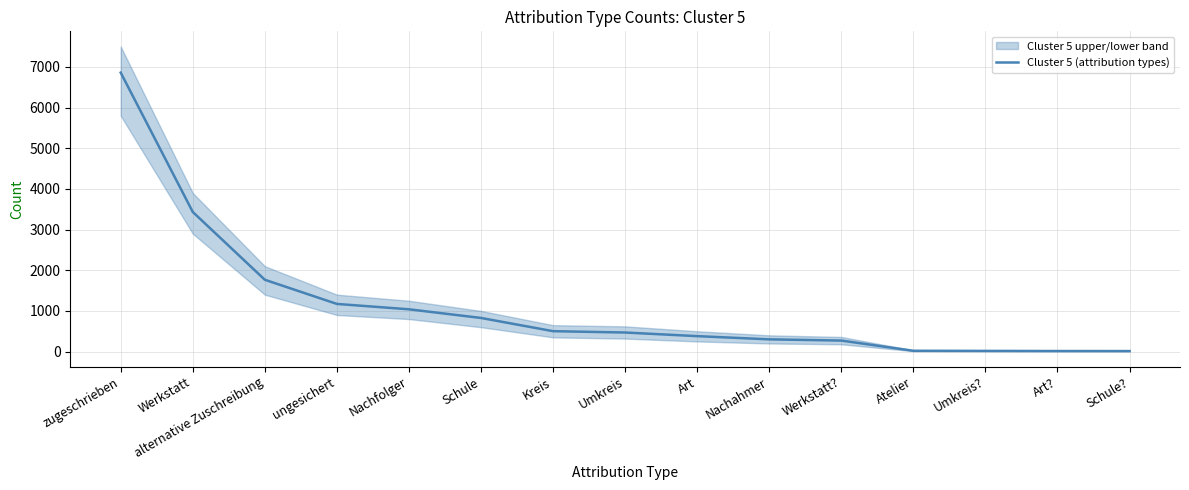

Does the chart display data point markers on the line(s)?

No